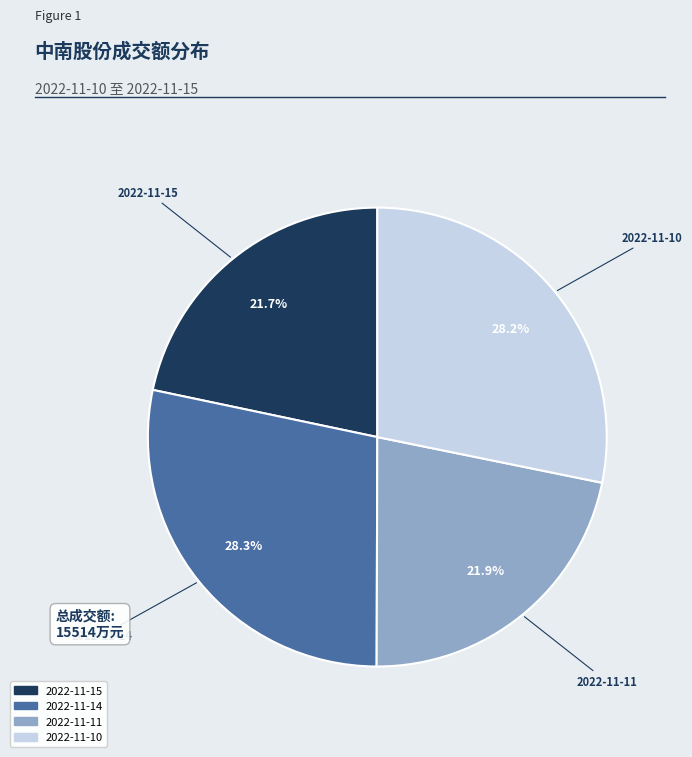

To the nearest percent, what percentage of the pie is 2022-11-15?

22%